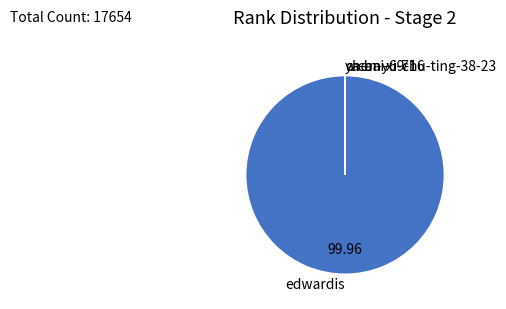

Which category has the biggest portion of the pie?

edwardis